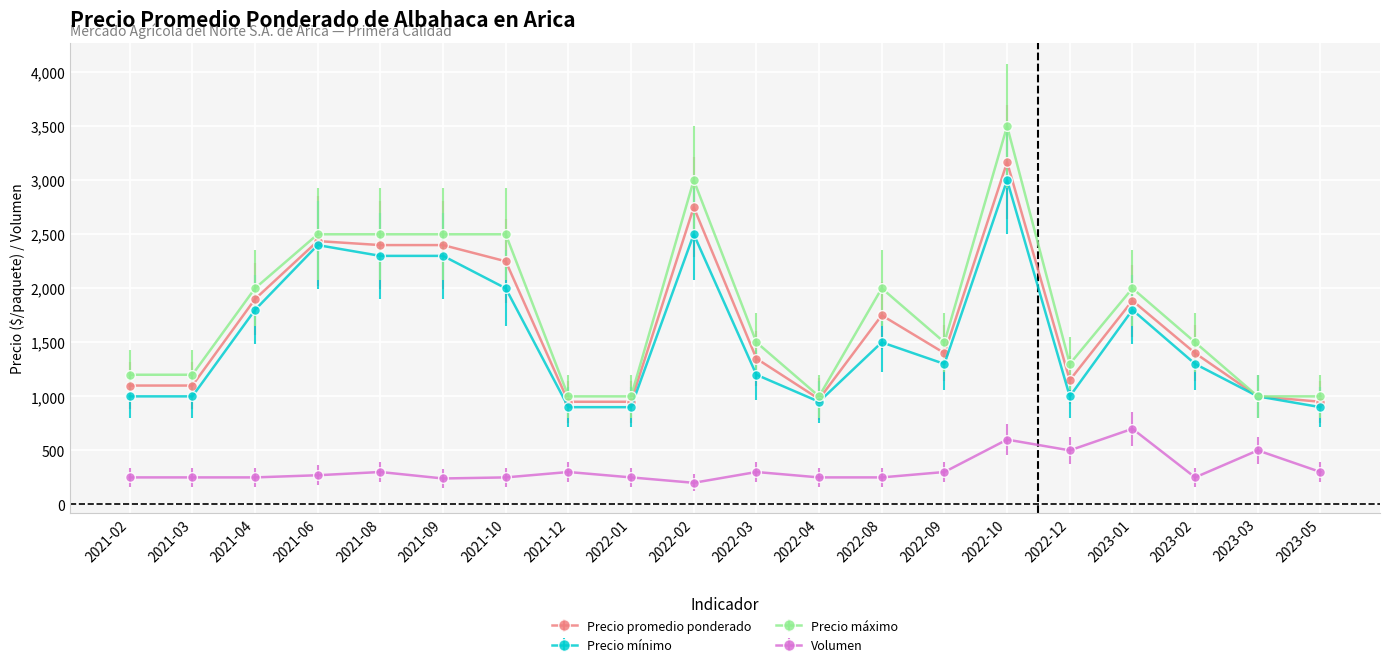

At which label does Volumen reach its peak?

2023-01